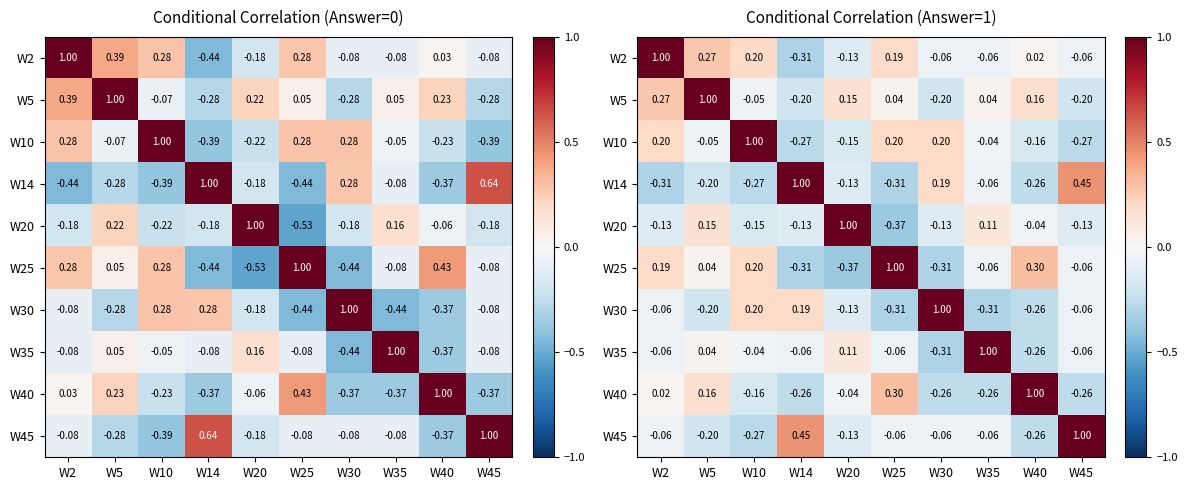

The value of W10 at W30 is 0.2. True or false?

True